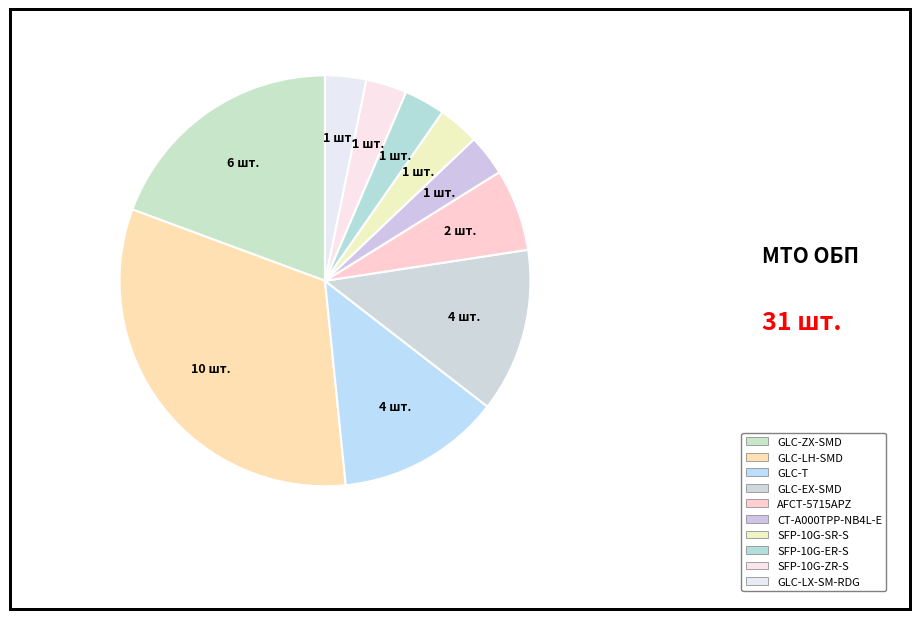

What is the smallest slice in the pie chart?

CT-A000TPP-NB4L-E